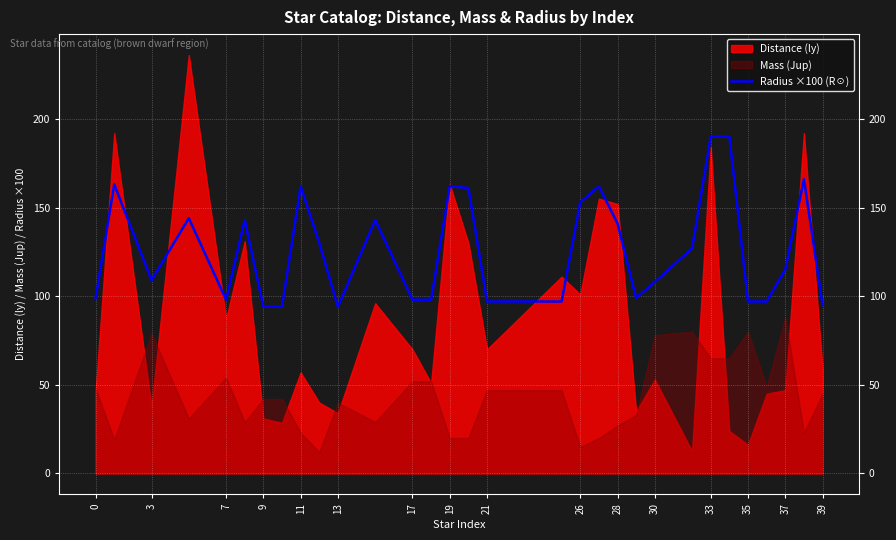

What is the label of the 12th point from the left?

30